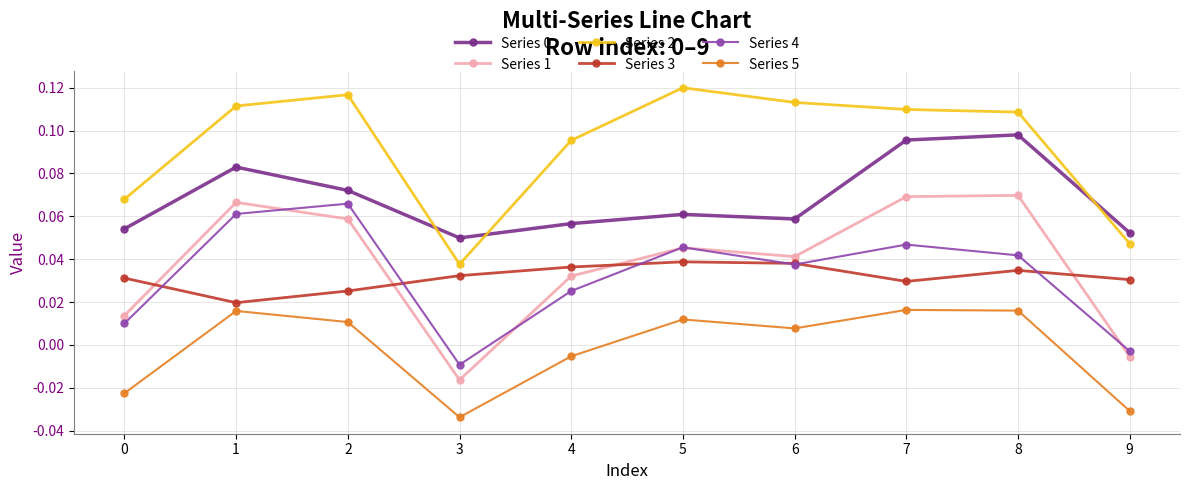

How many negative values does the Series 4 series have?

2